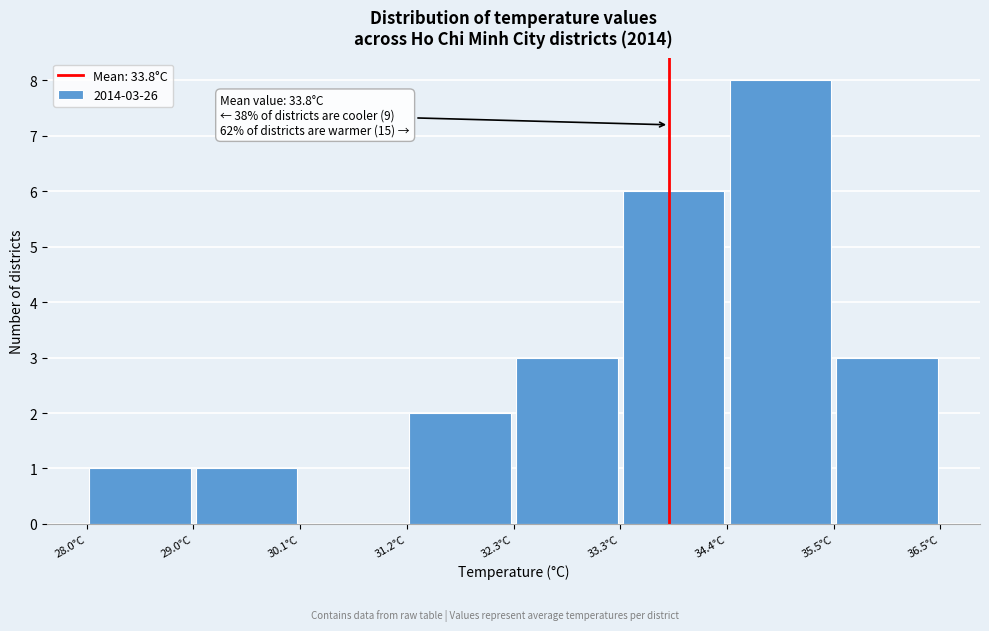

Which range on the x-axis has the tallest bar?

34.4 to 35.4